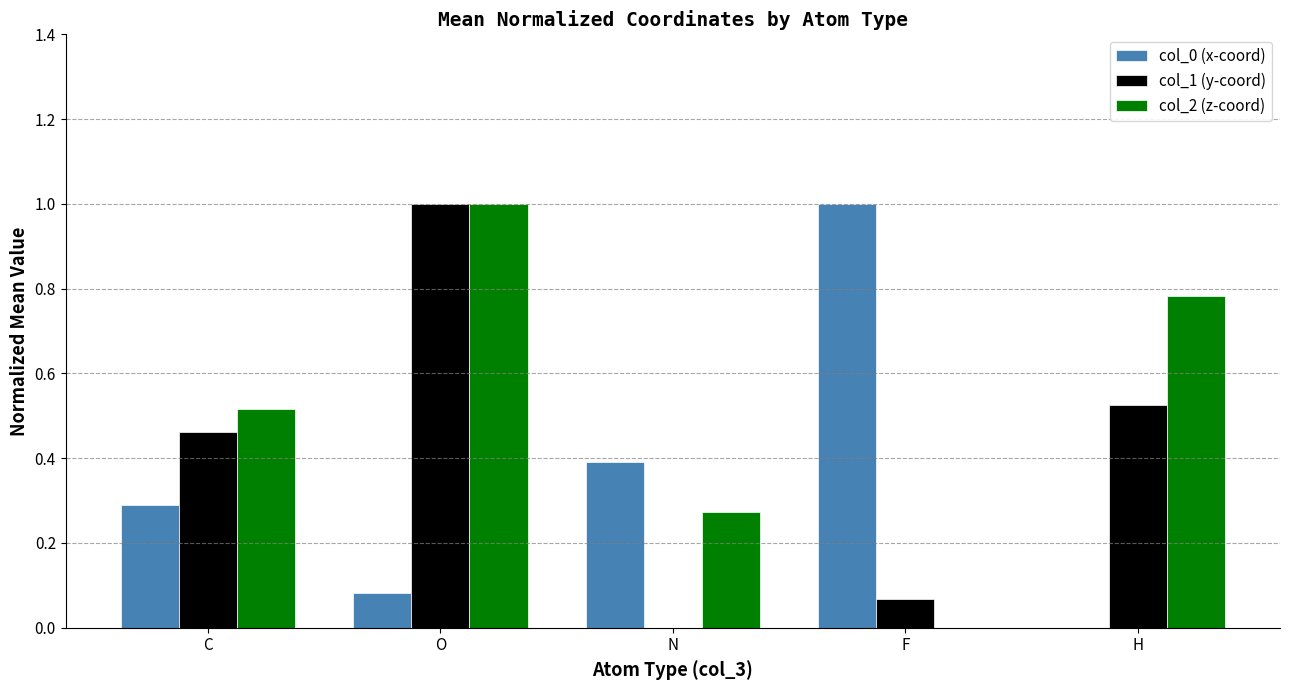

Where is col_0 (x-coord) nearest to the value 0?

H